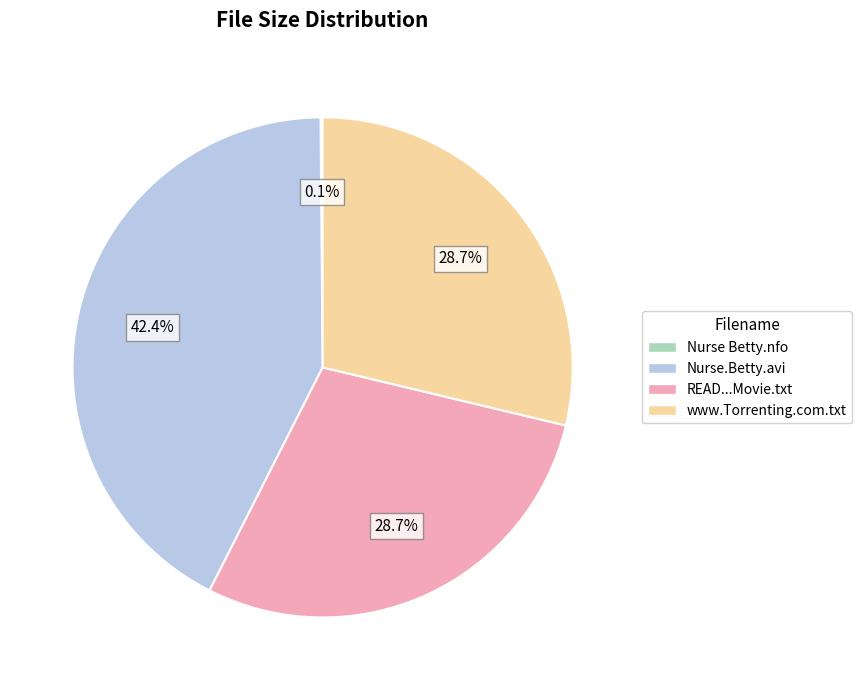

Which slice is the largest?

Nurse.Betty.avi